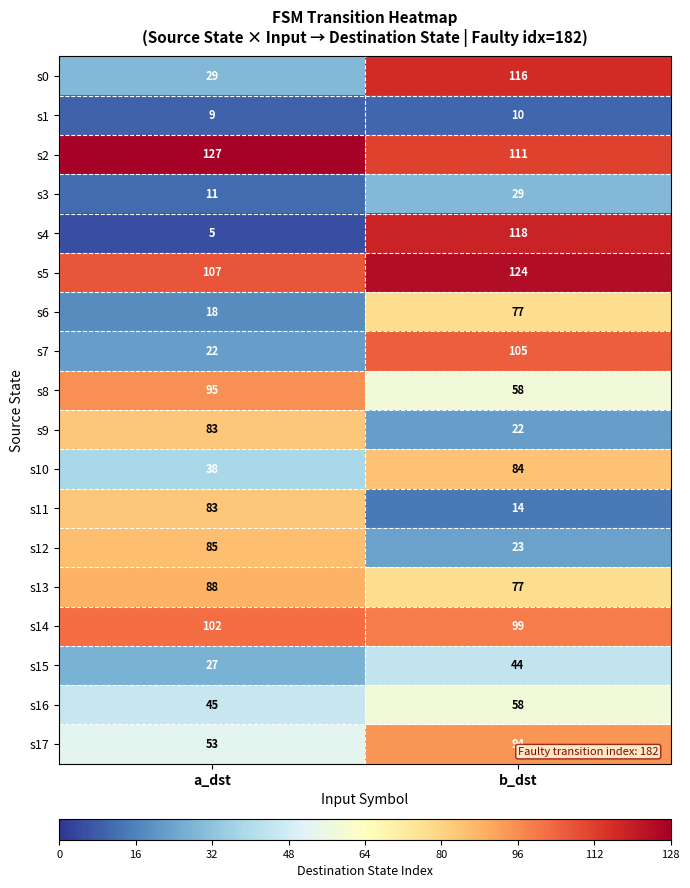

Which series has the largest range (max minus min)?

s4